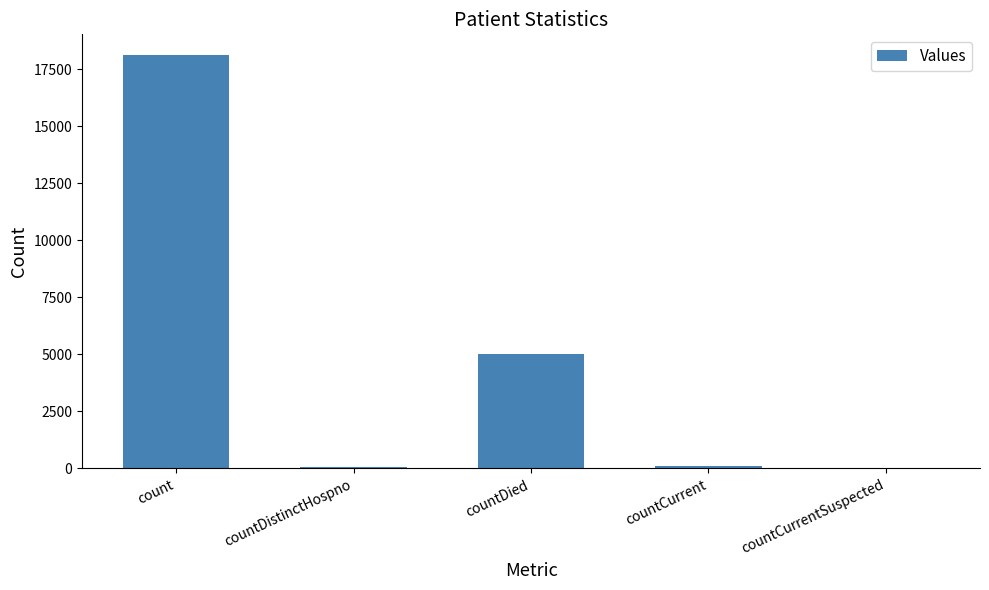

The chart shows a value of 18125 at count. True or false?

True